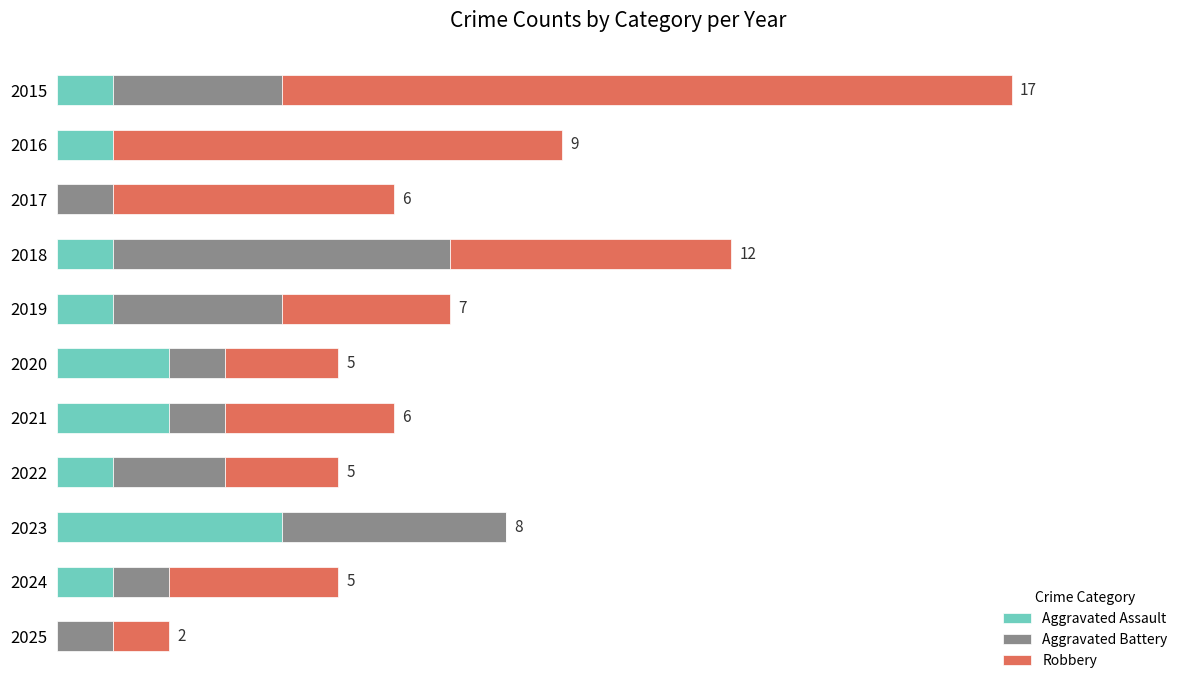

Count the Aggravated Assault values in the range 1 to 2.

8